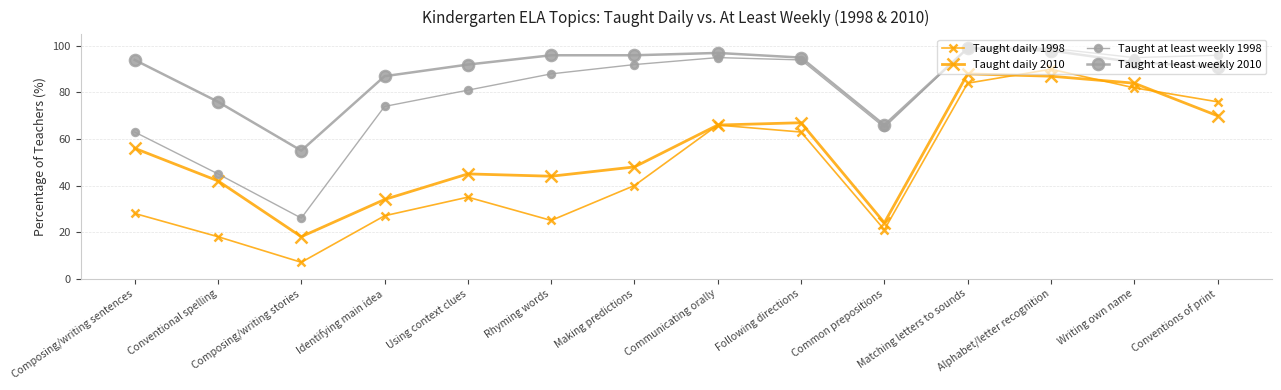

At how many categories does at least one series exceed 82?

11